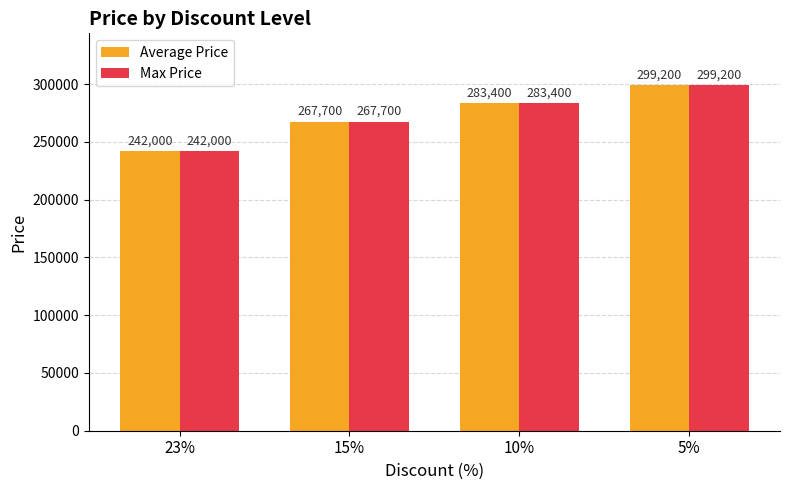

At which label is Average Price closest to 270600?

15%